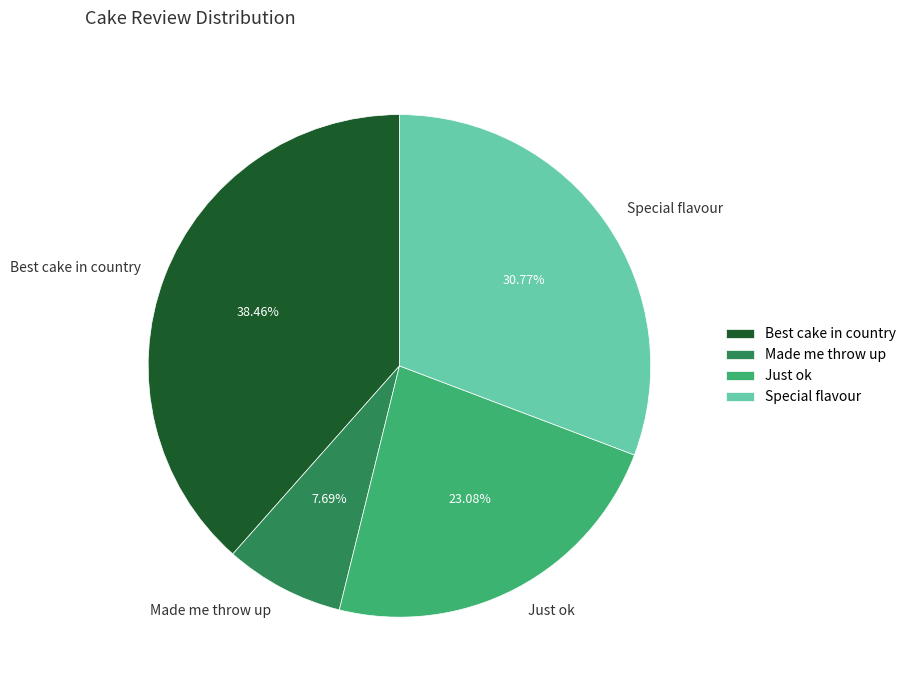

Approximately how many times larger is the value at Special flavour compared to Made me throw up?

4.0